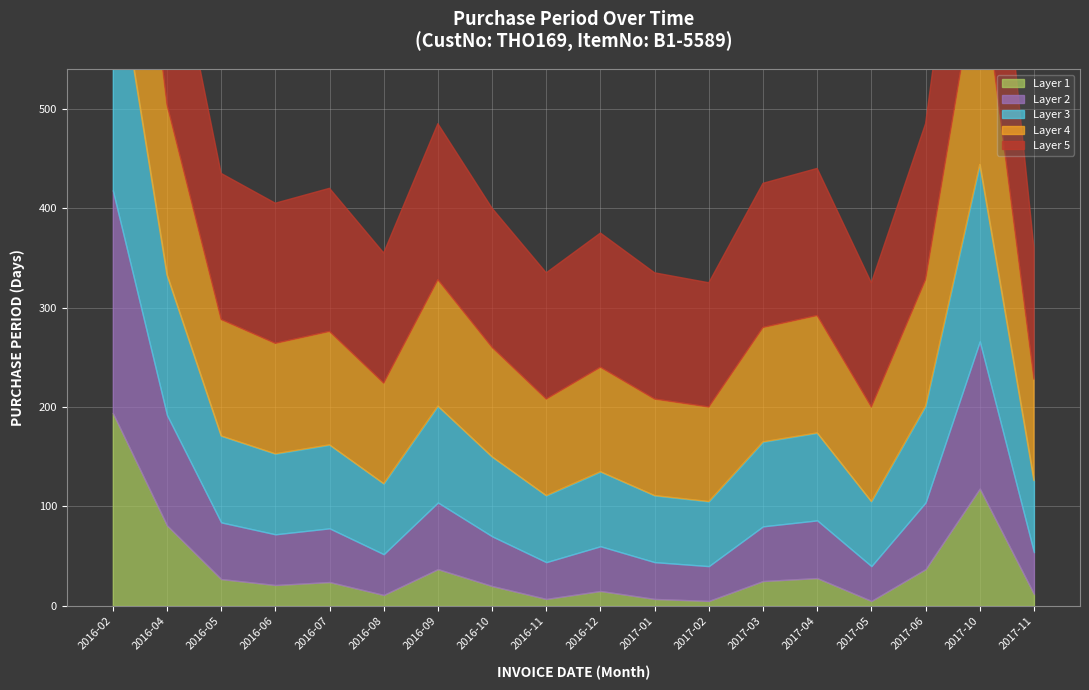

Count the number of values greater than 24.

8